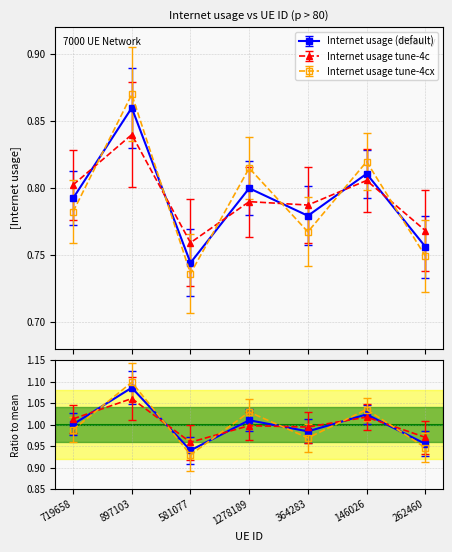

Does the chart have visible grid lines?

Yes